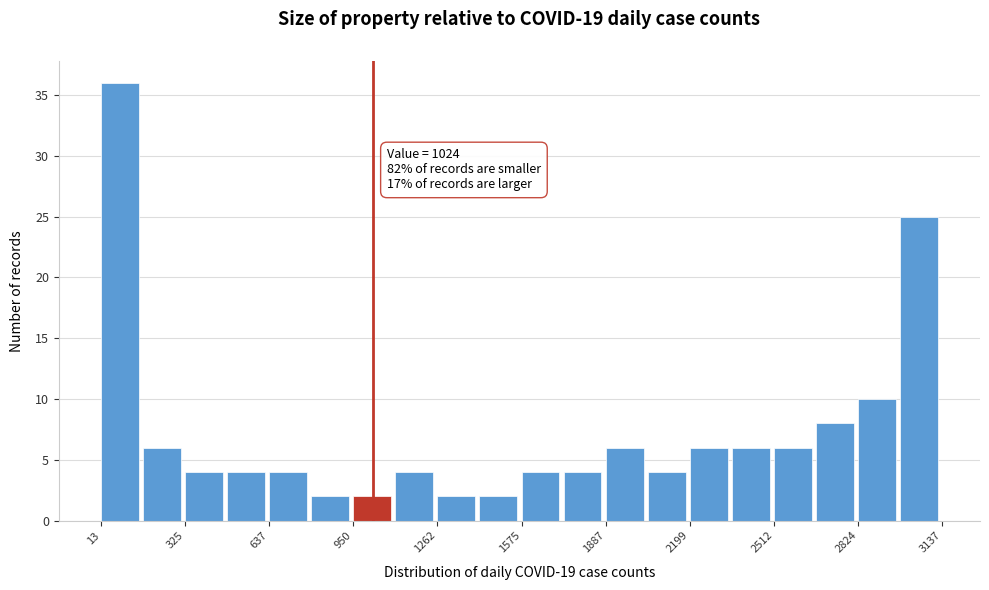

Read against the x-axis, roughly where is the centre of the tallest bar?

100